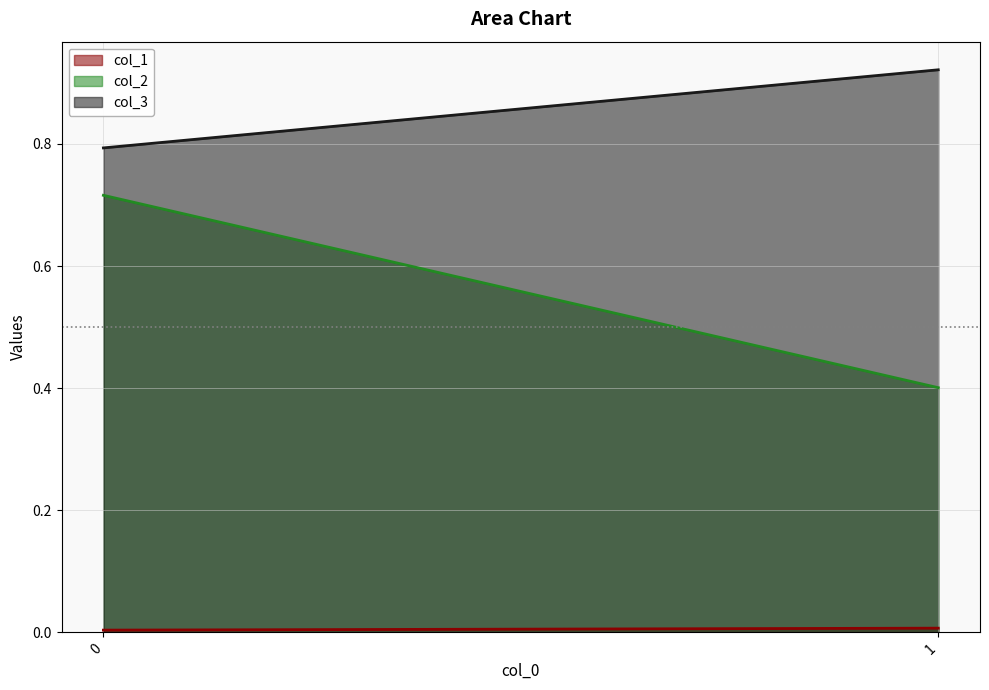

Count the col_3 values in the range 0 to 1.

2